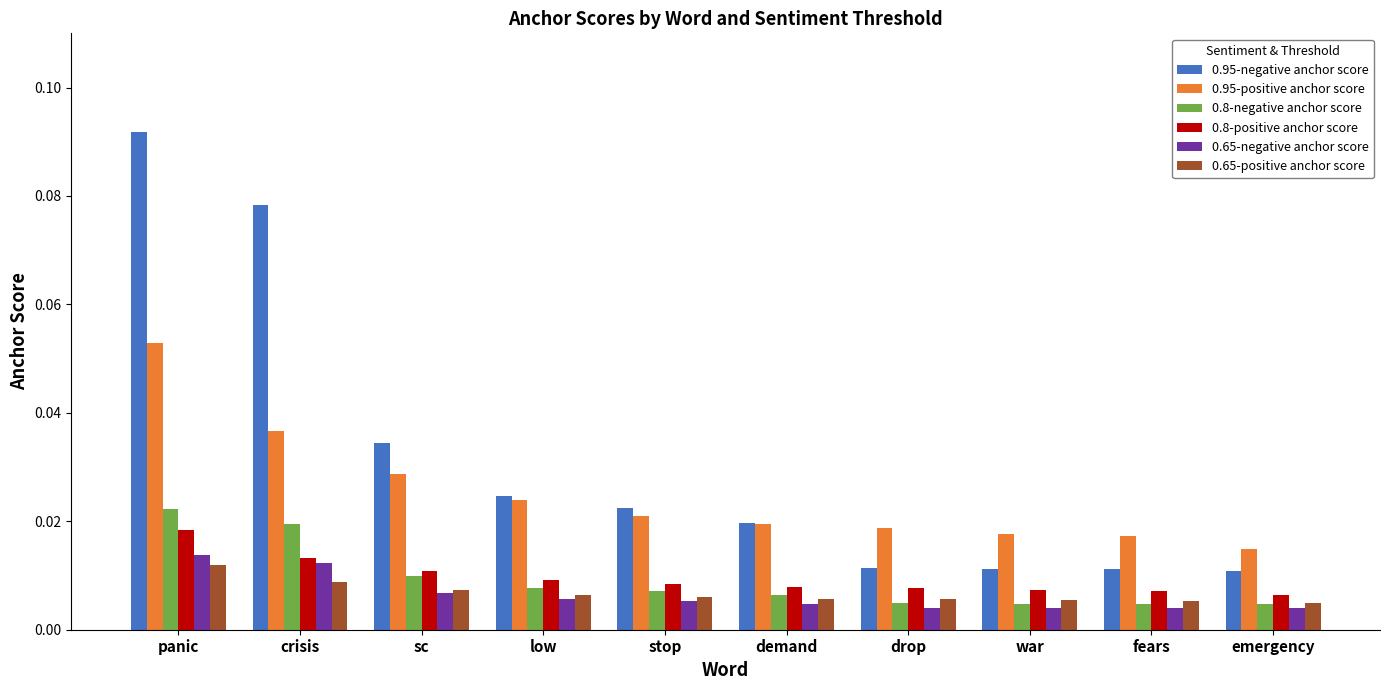

At how many categories does at least one series exceed 0?

10